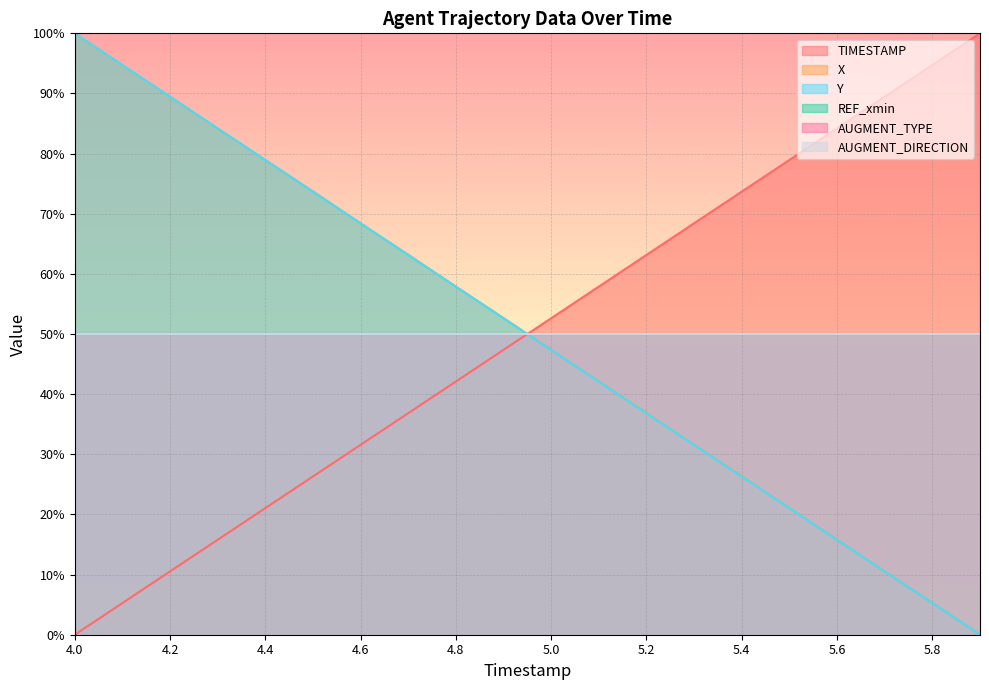

What position from the right is 4.4?

16